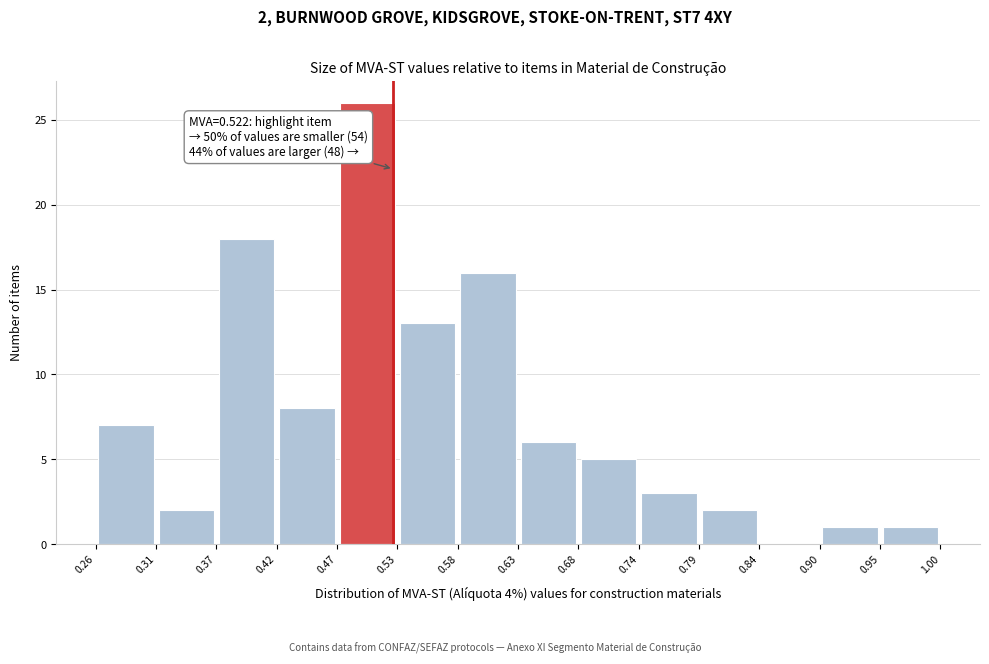

Which range on the x-axis has the tallest bar?

0.47 to 0.53